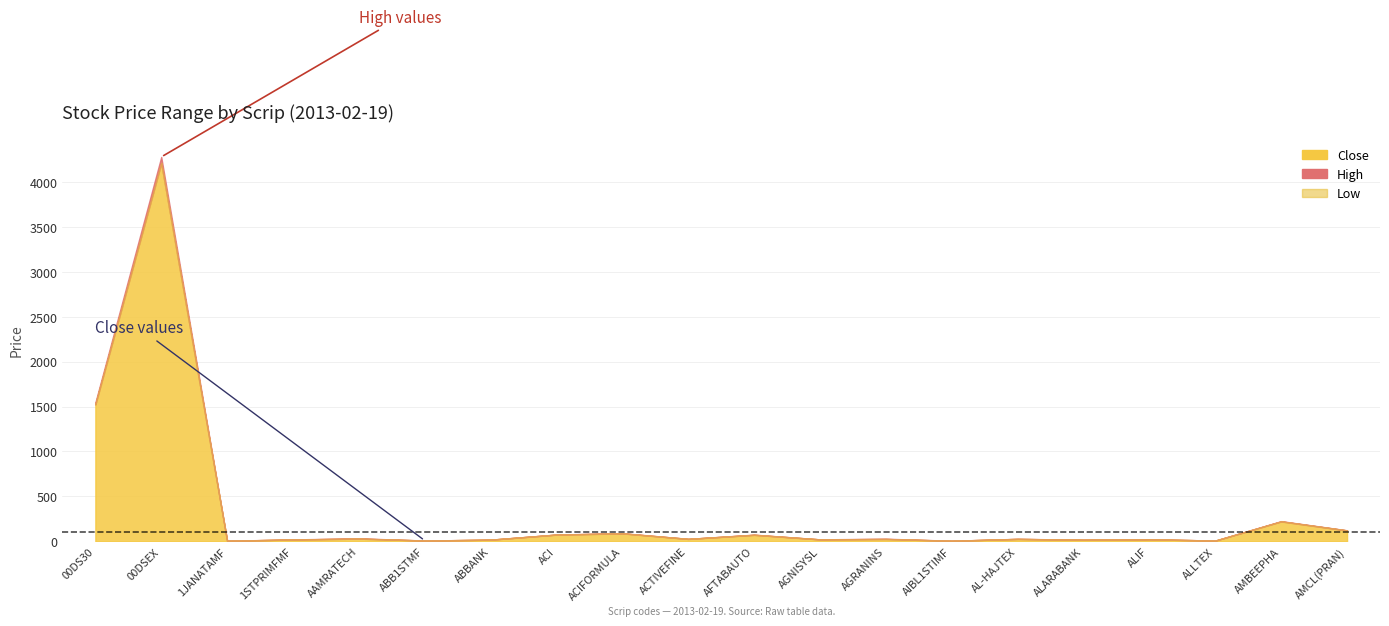

Reading left to right, list all the values displayed in this chart.

Close: 1523.4	4210.3	6.5	20.6	30.4	8.9	18.5	75.1	88.7	27.4	72.6	21.8	26.2	6.5	27.1	17.5	22.6	8.6	221.8	121.3
High: 1545.1	4277.0	6.7	21.6	33.8	9.1	19.1	76.1	91.0	27.7	74.4	22.4	29.4	6.7	28.1	17.8	23.6	8.7	225.0	122.9
Low: 1523.4	4210.3	6.5	20.4	30.2	8.9	18.5	74.6	88.0	26.7	72.2	21.7	26.0	6.4	26.8	17.4	22.4	8.6	221.0	120.9